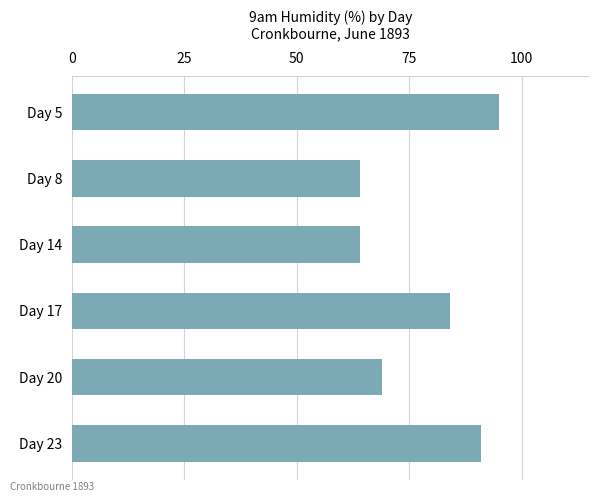

What is the greatest value displayed?

95